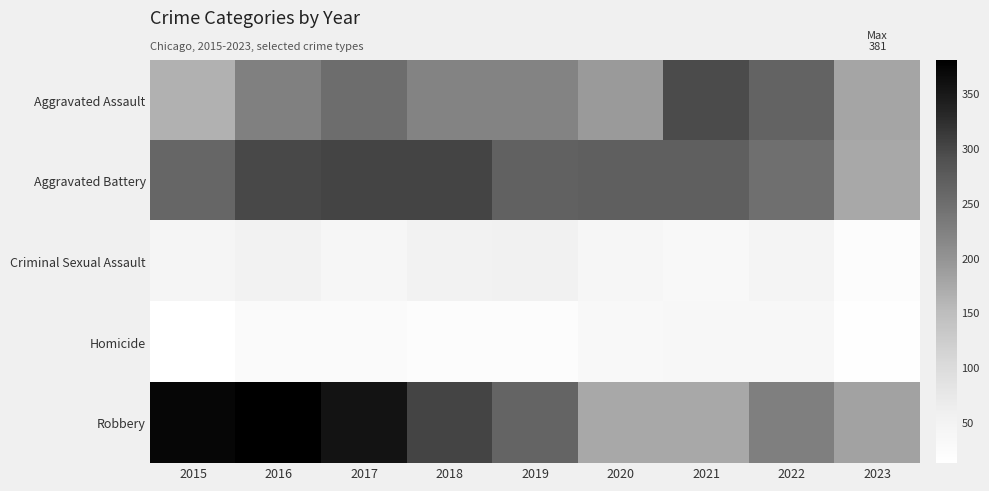

What is the minimum value shown in the chart?

13